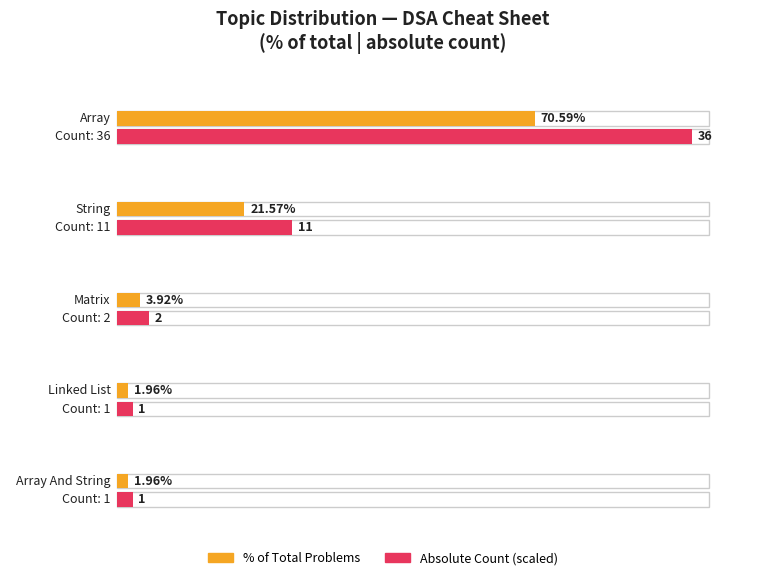

What is the label of the 6th bar from the left?

matrix